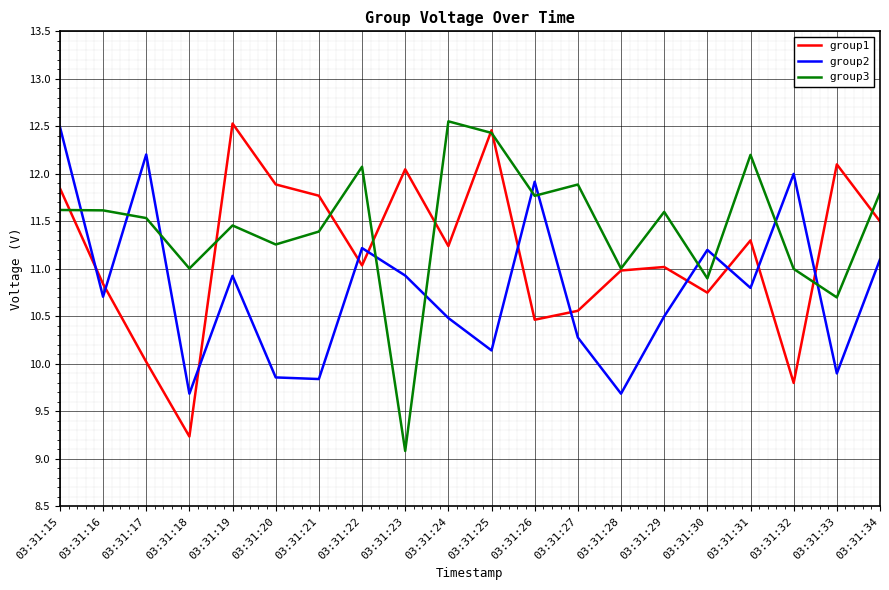

The group1 series shows 10.8 at 03:31:30. True or false?

True